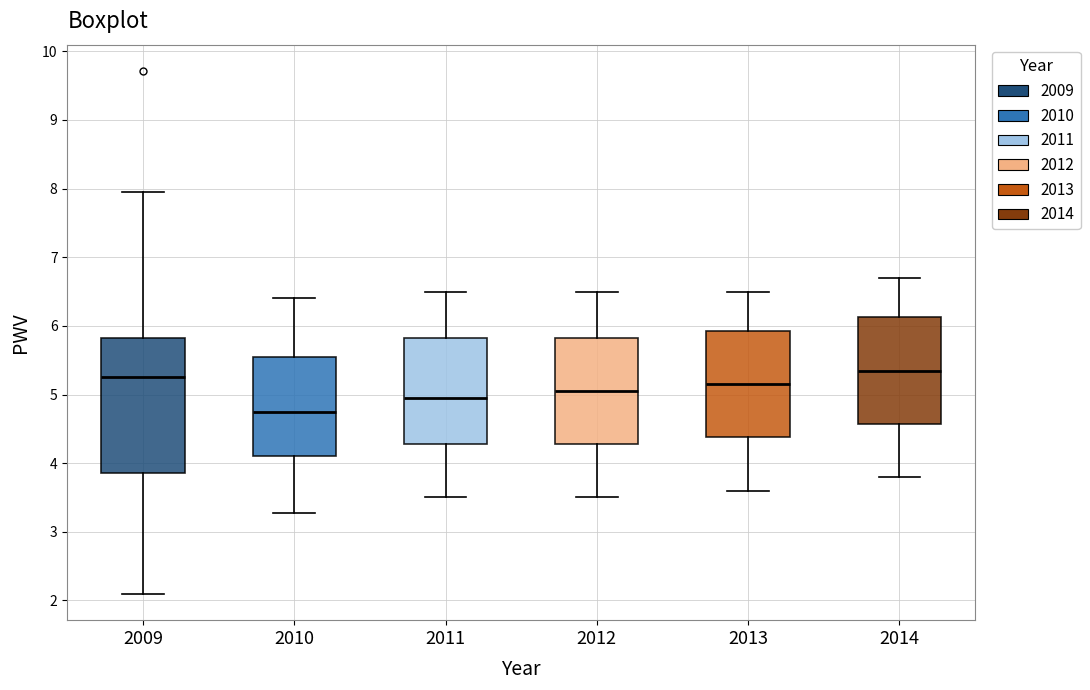

Where is the upper edge of the box at x = 2011 on the y-axis? The values are not printed on the chart, so give them approximately, as read against the axis.

5.8